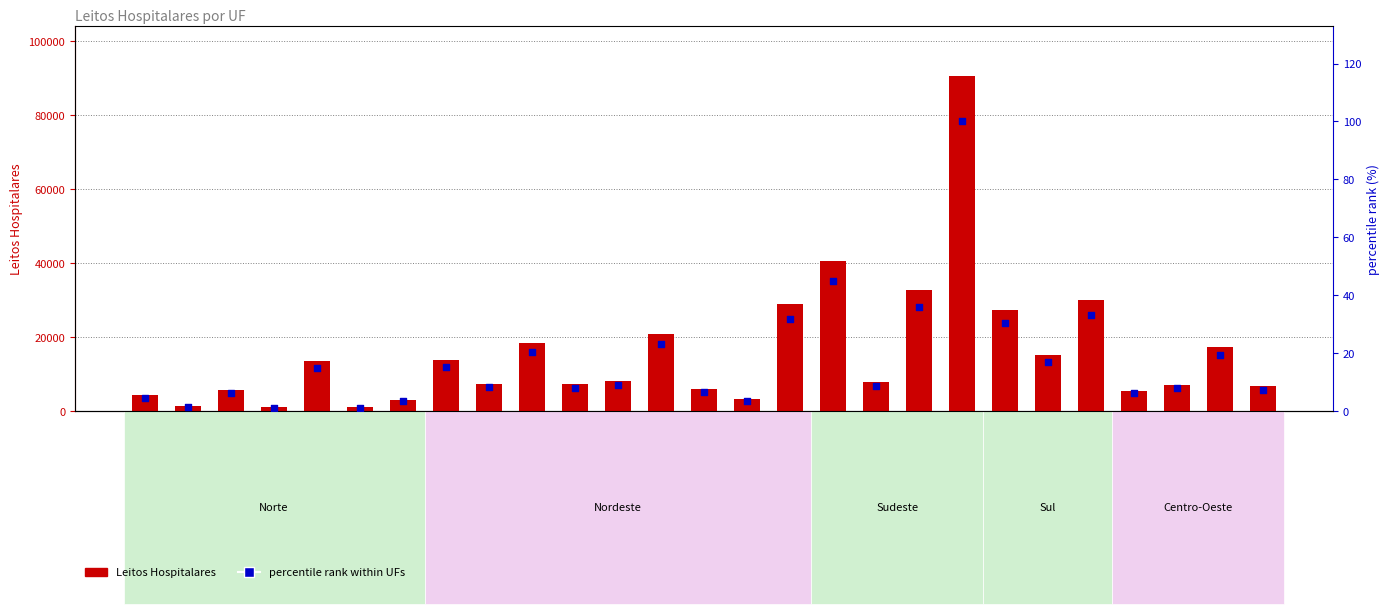

Which series has the largest total across all categories?

Leitos Hospitalares